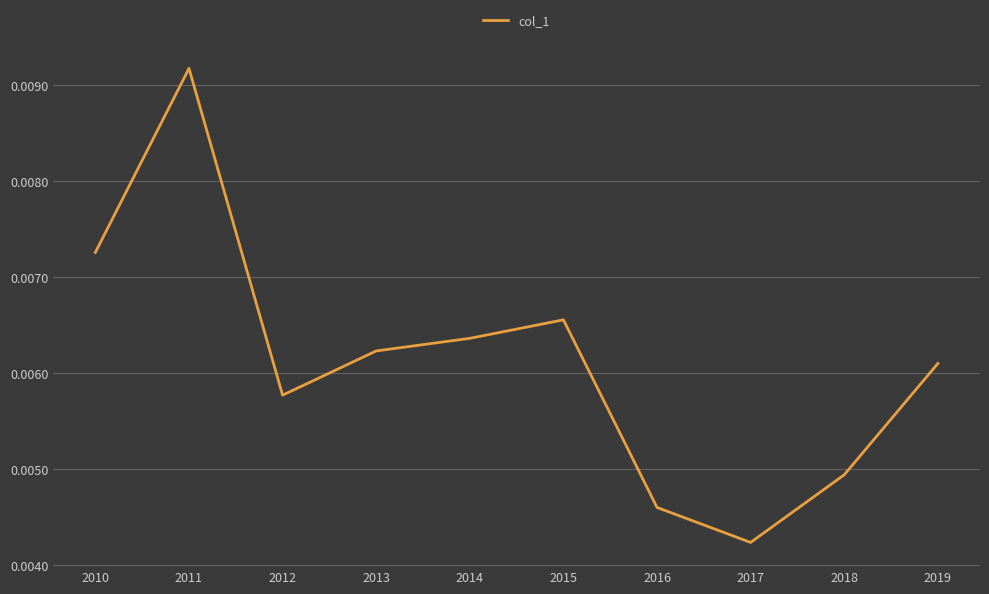

At which category does the data reach its first local peak?

2011